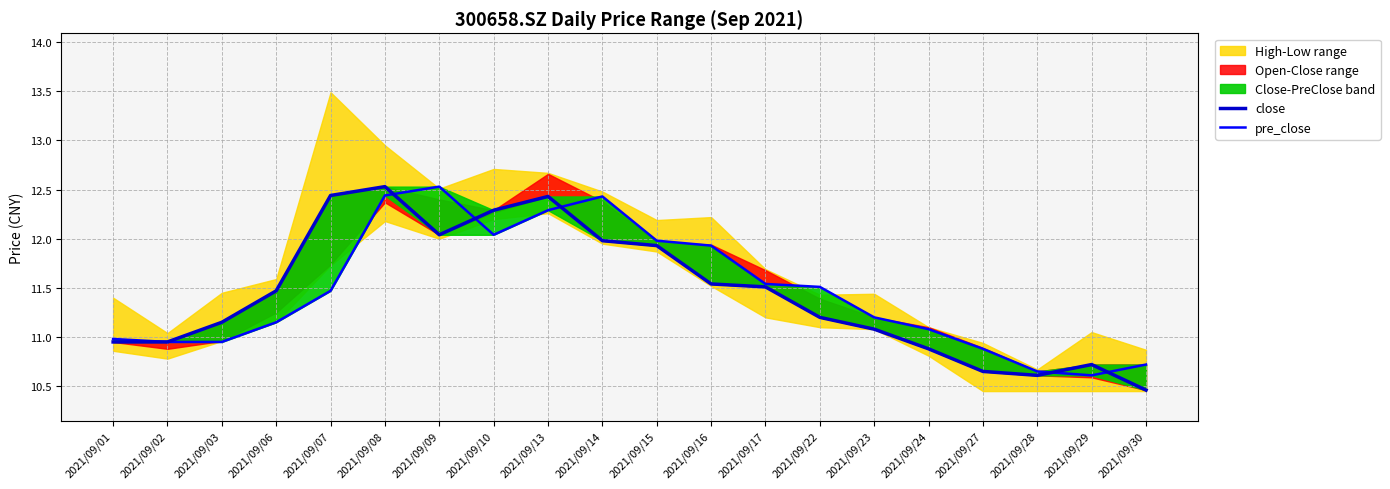

Does the chart have visible grid lines?

Yes